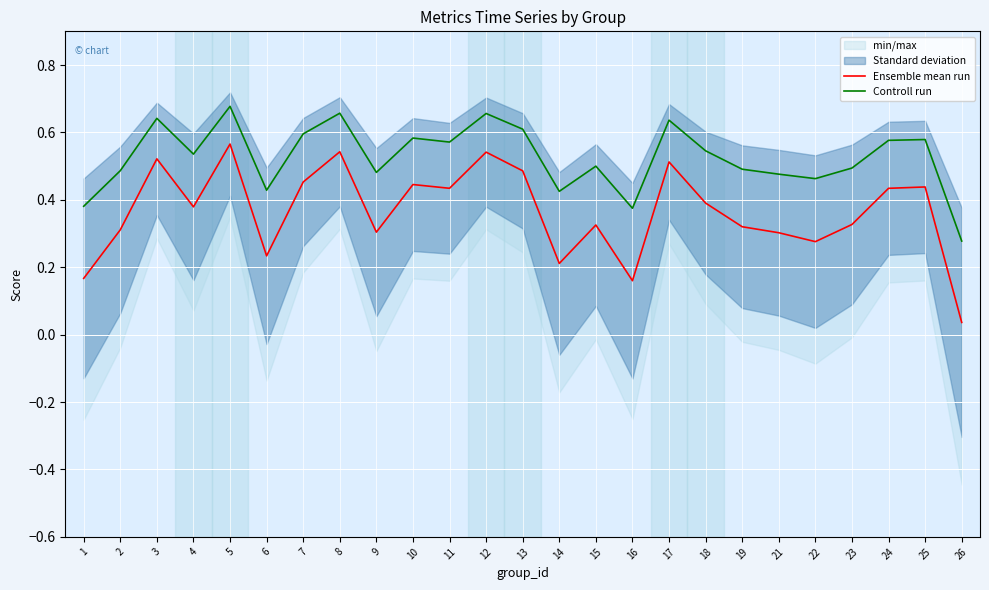

The Controll run series shows 0.2 at 21. True or false?

False